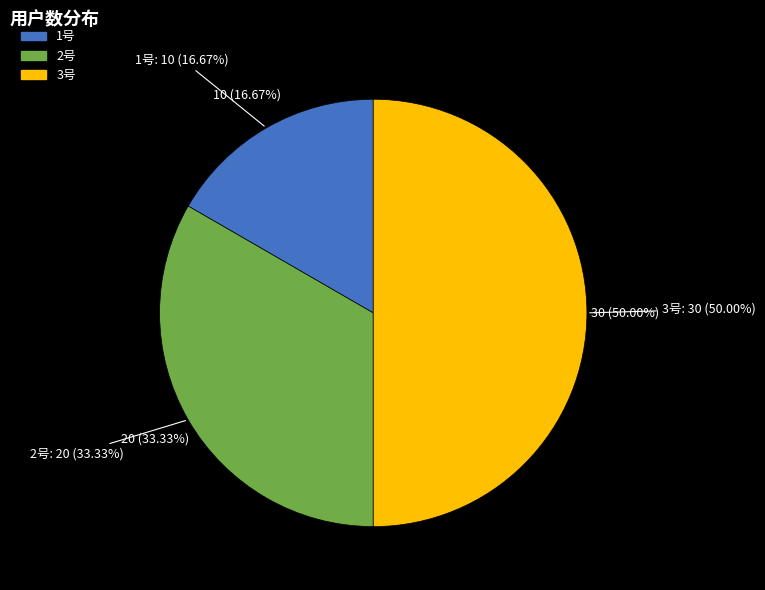

To the nearest percent, what portion does 2号 represent?

33%